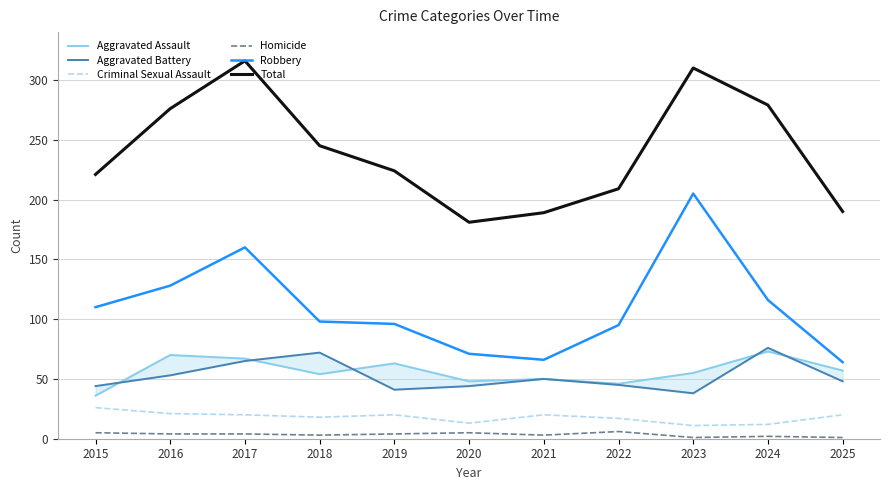

Where is Homicide nearest to the value 3?

2018